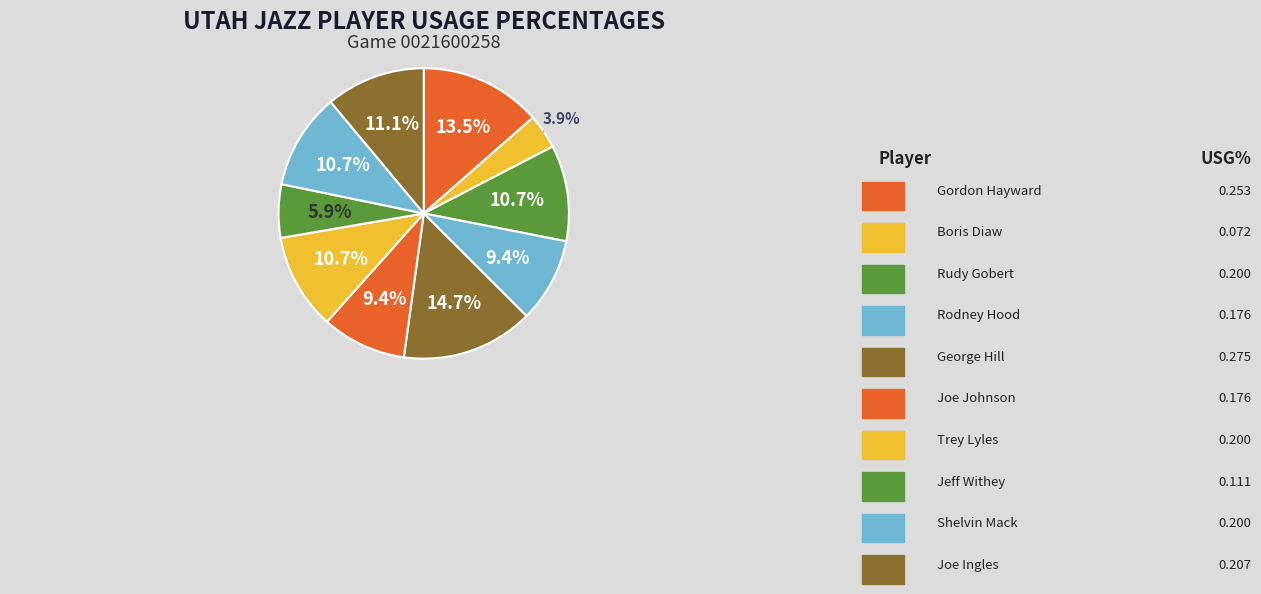

How many slices are in this pie chart?

10